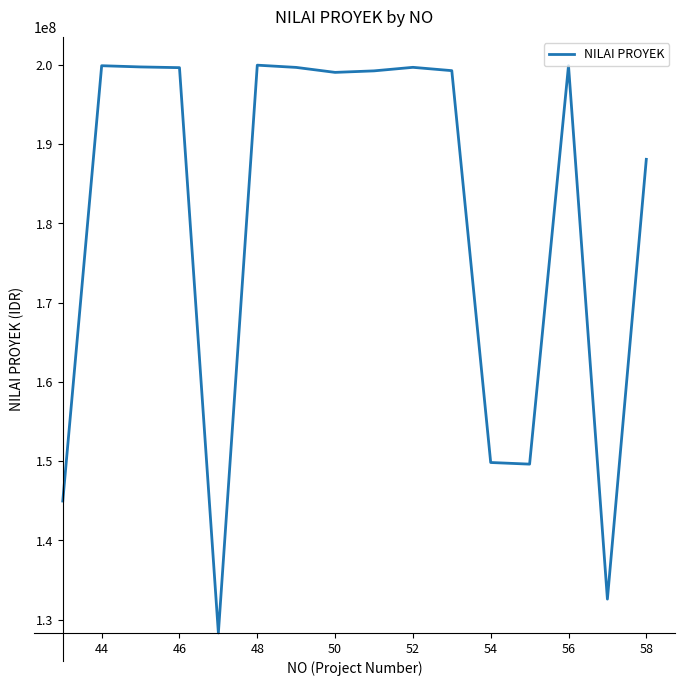

What is the difference between the second highest and minimum values?

71602851